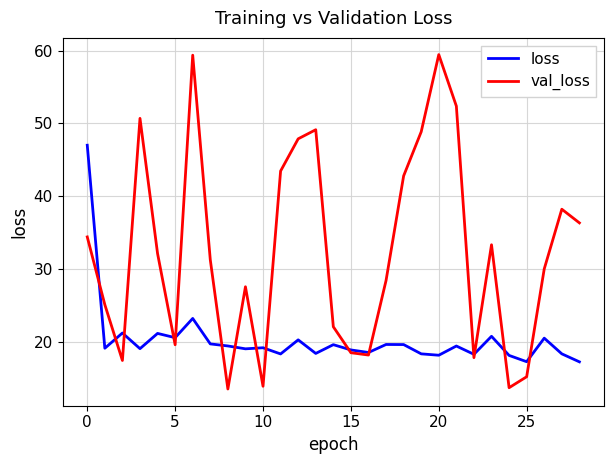

List the series in order of their overall mean, lowest first.

loss, val_loss